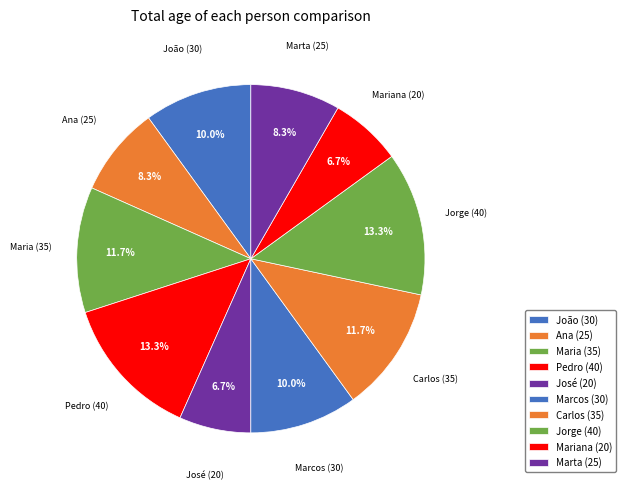

What percentage is the Pedro (40) slice, to the nearest percent?

13%